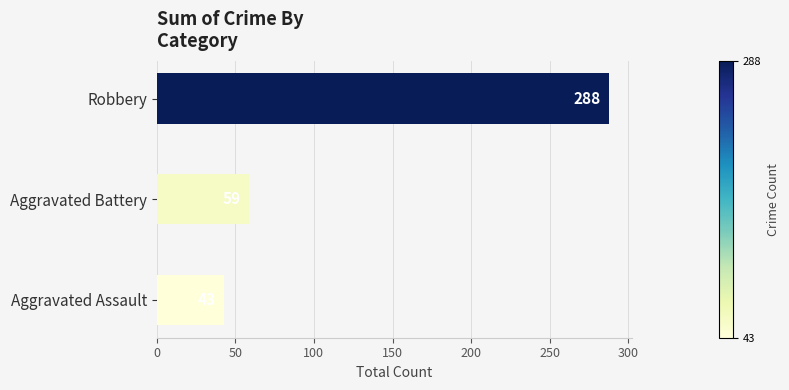

What is the sum of all values?

390